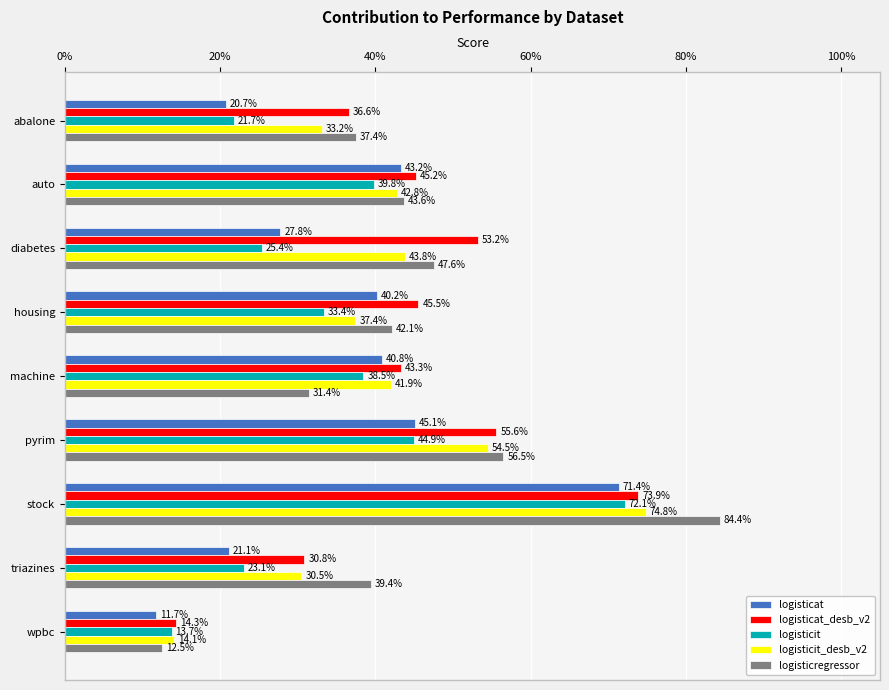

At how many categories does at least one series exceed 0?

9